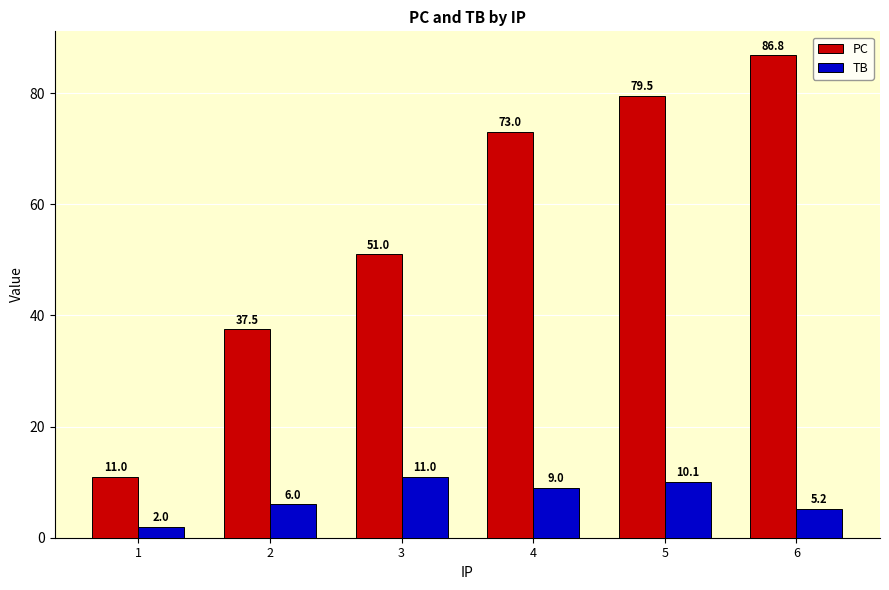

How many bars are there in total?

12